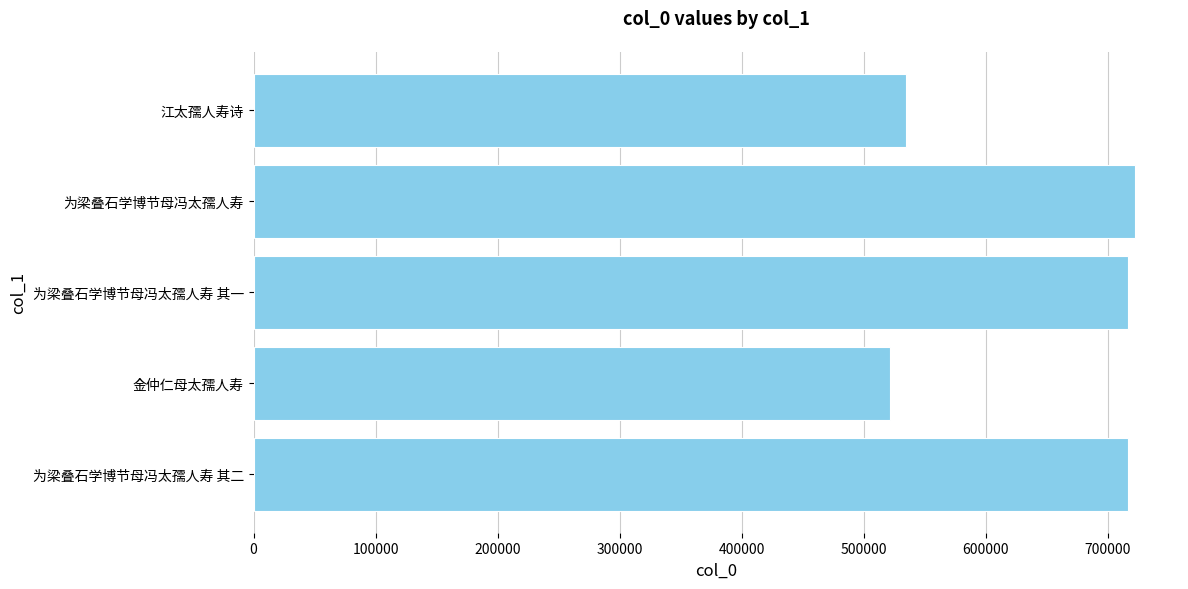

At which label is the value closest to 621778?

江太孺人寿诗